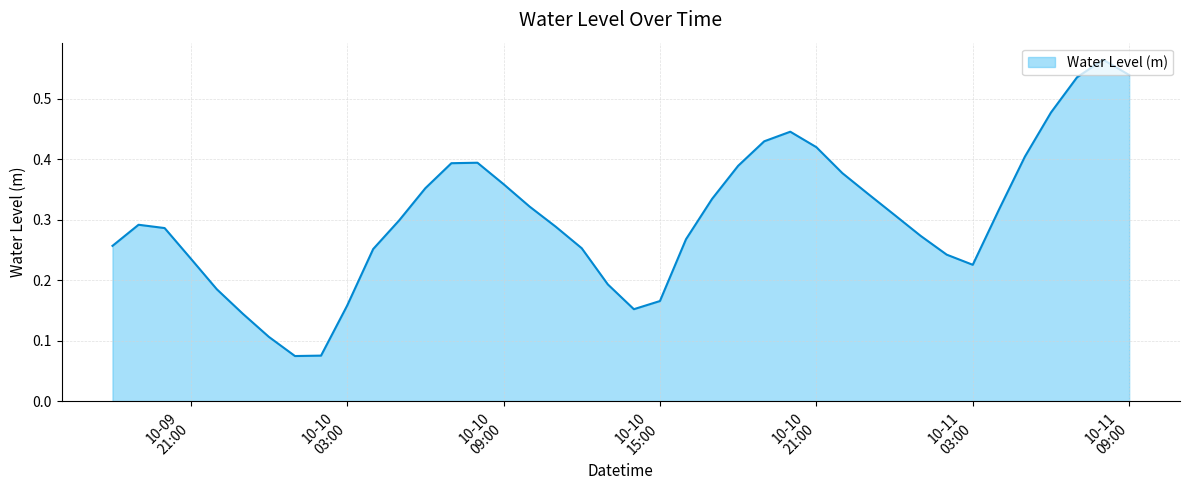

Does the chart have visible grid lines?

Yes